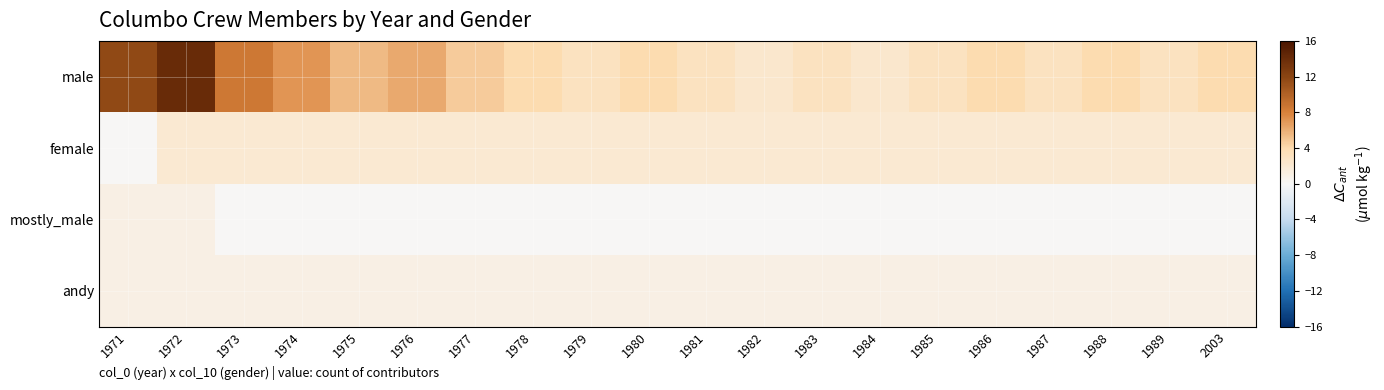

List the series in order of their peak value, lowest first.

mostly_male, andy, female, male